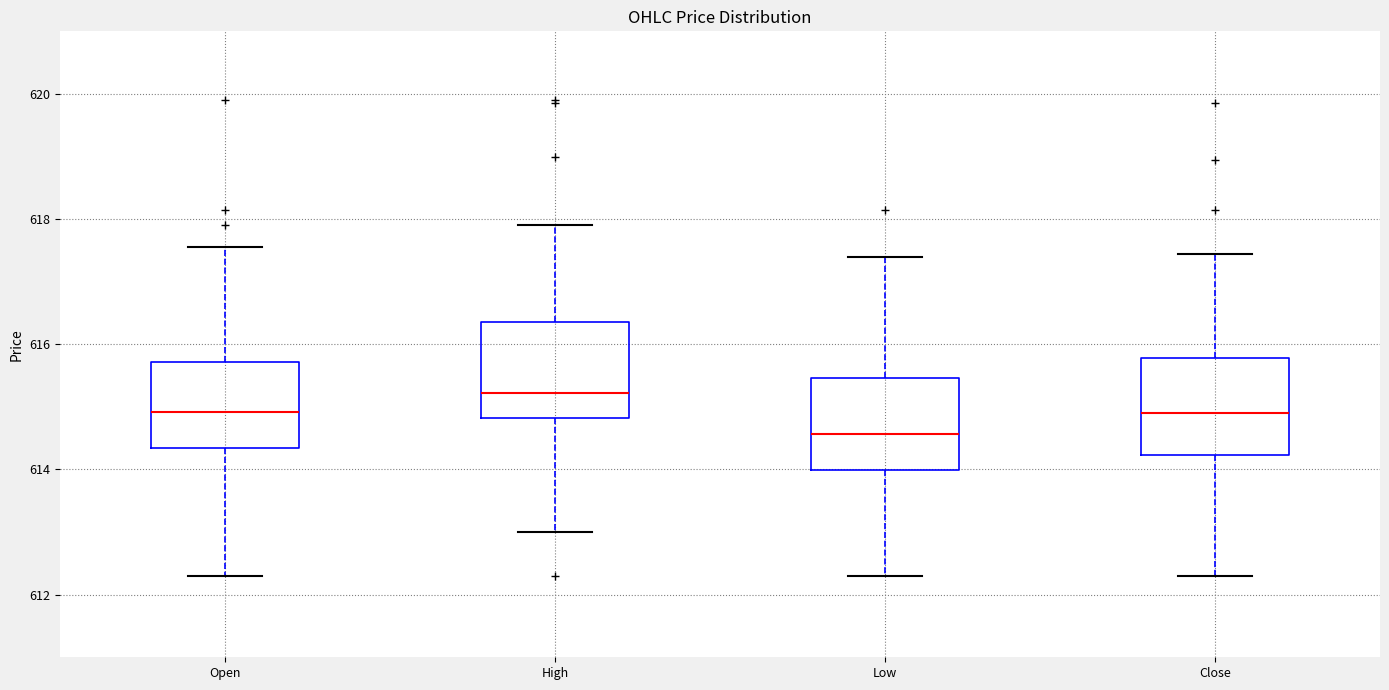

Reading left to right, transcribe this box plot: for each box, give where its median line is, the range the box spans, and where its two whiskers end, as read against the y-axis. The values are not printed on the chart, so give them approximately, as read against the axis.

Open: median 615.0, box 614.4 to 615.8, whiskers 612.2 to 617.6
High: median 615.2, box 614.8 to 616.4, whiskers 613.0 to 618.0
Low: median 614.6, box 614.0 to 615.4, whiskers 612.2 to 617.4
Close: median 615.0, box 614.2 to 615.8, whiskers 612.2 to 617.4